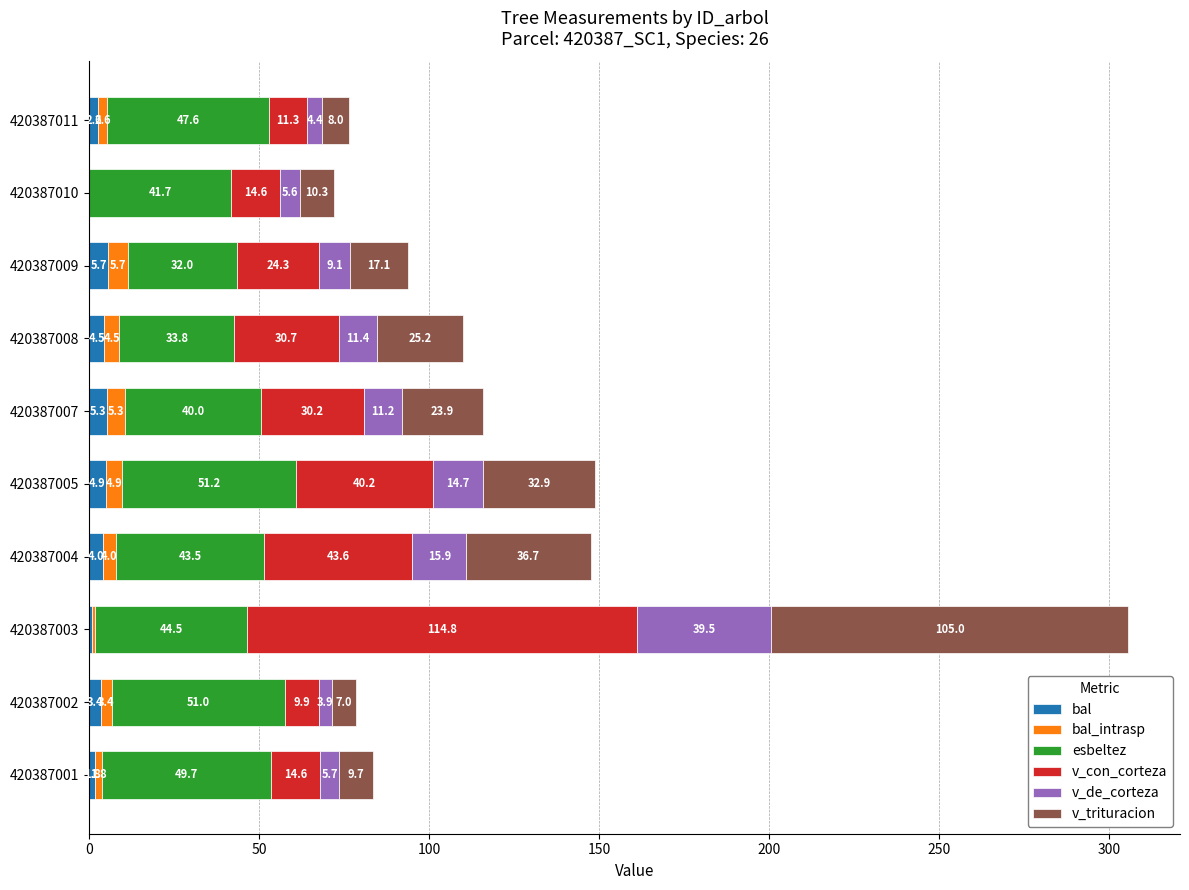

Which category has the highest value in the bal series?

420387009